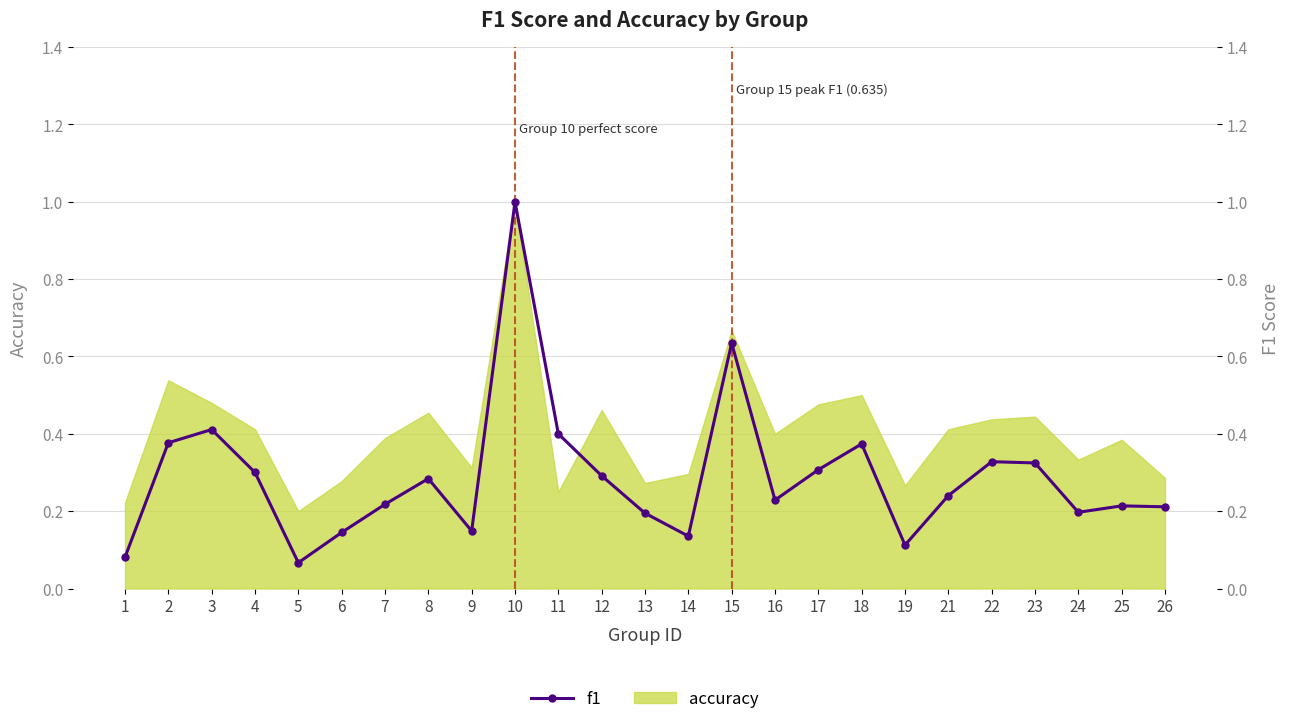

What is the value of the 7th point from the left?

0.2